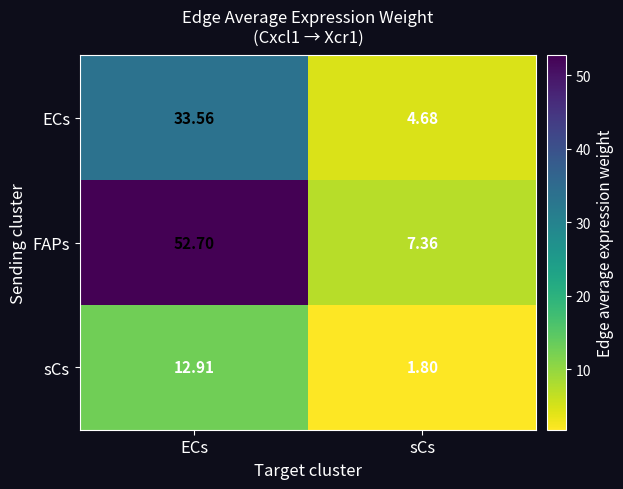

At ECs, list the series in order from smallest to largest.

sCs, ECs, FAPs